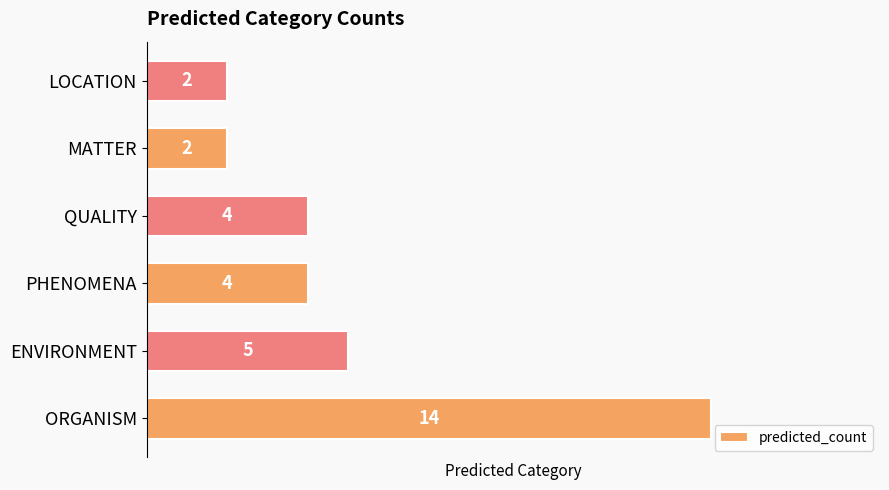

True or false: the data shows 14 at ORGANISM.

True